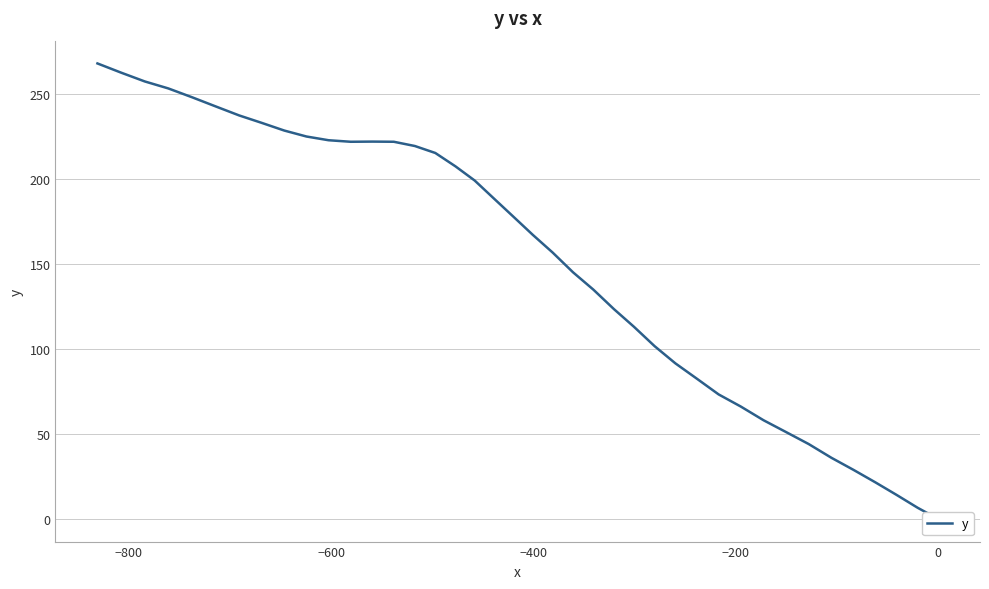

How many values are below 177?

20